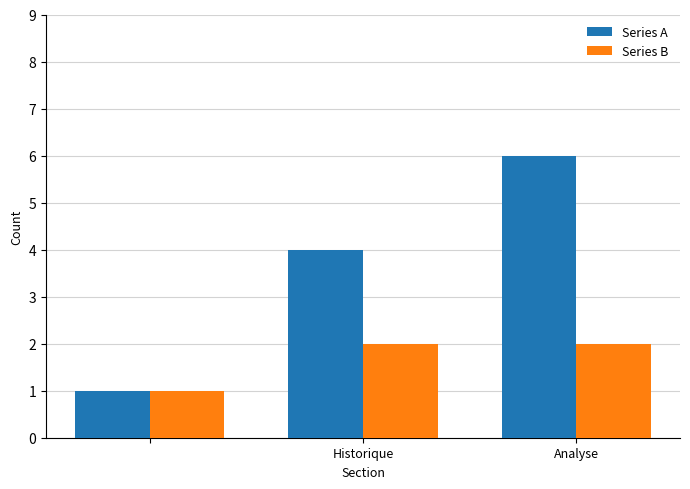

What is the difference between the maximum and minimum values in the Series A series?

5